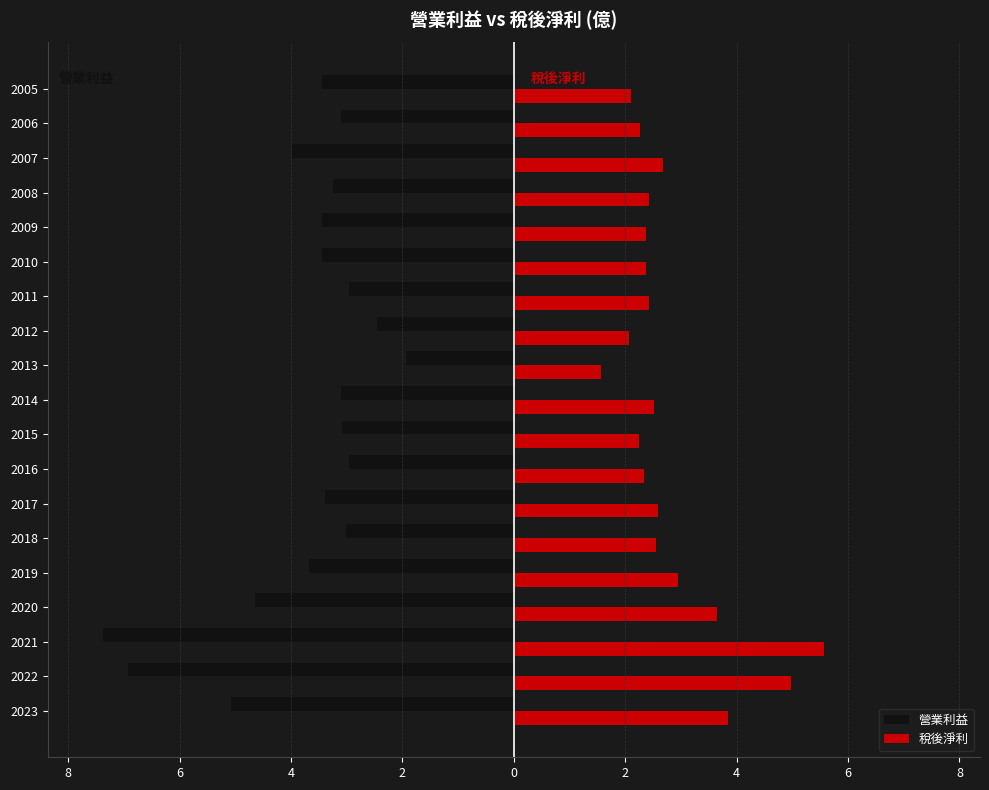

What are all the series names shown in the legend?

營業利益, 稅後淨利